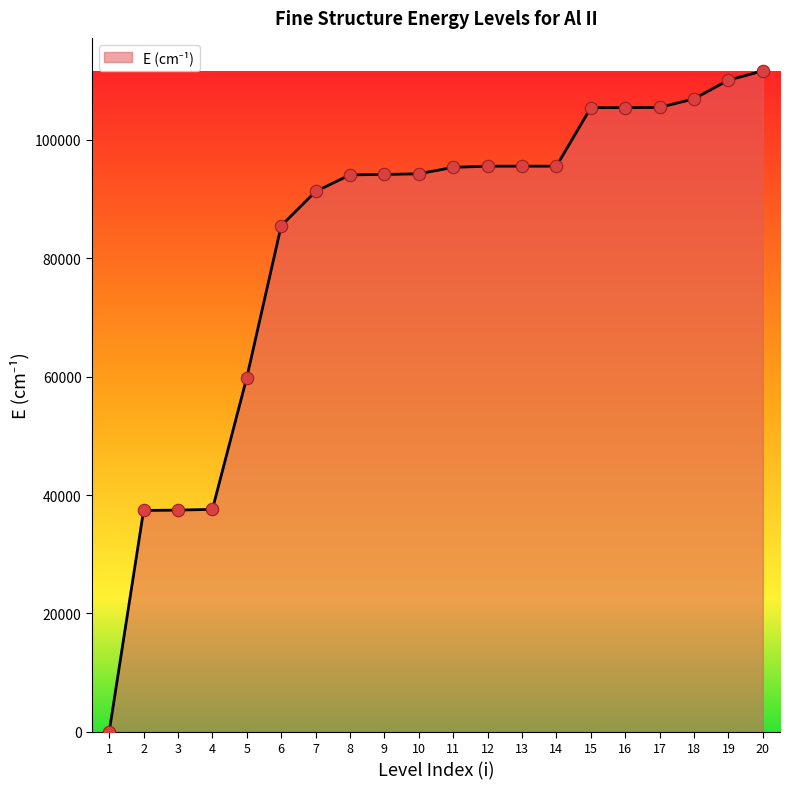

What is the change in value from 12 to 13?

-0.9